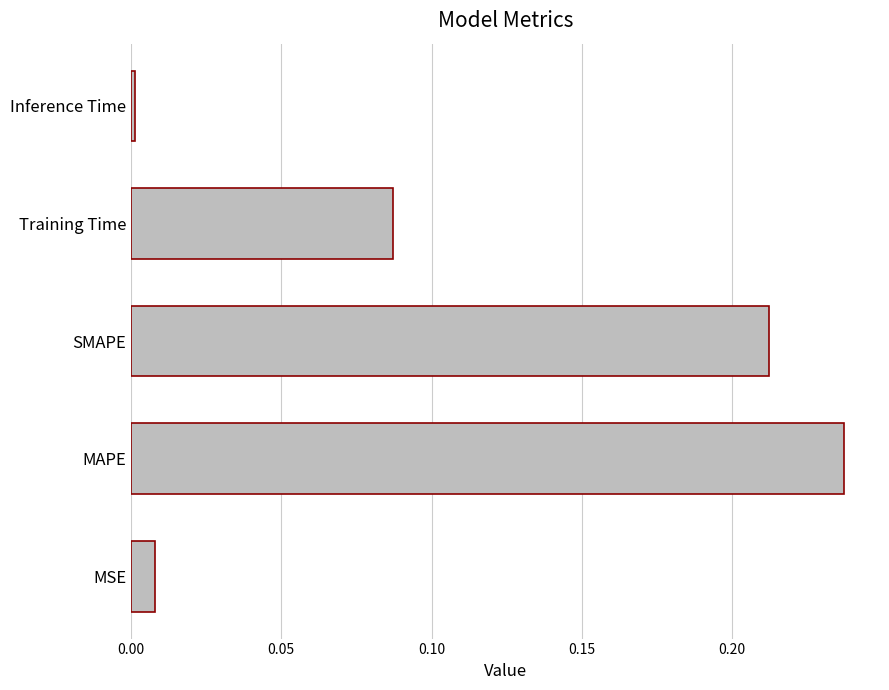

How many series are shown in this chart?

1